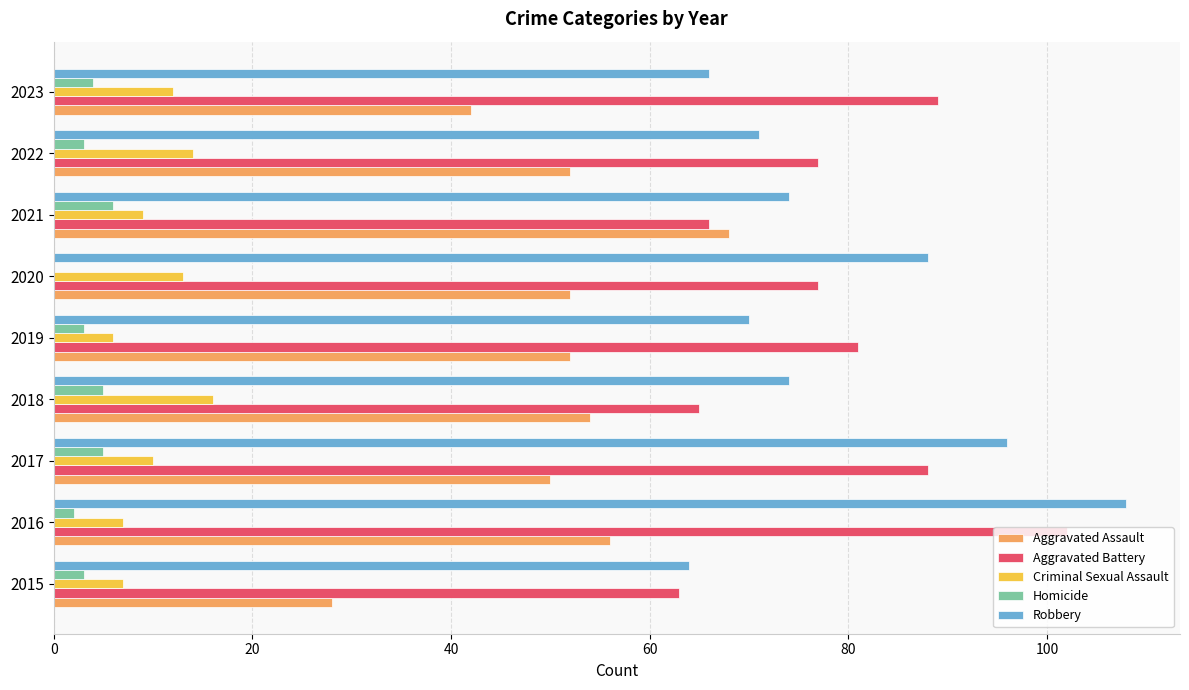

What is the highest value of the Aggravated Assault series?

68